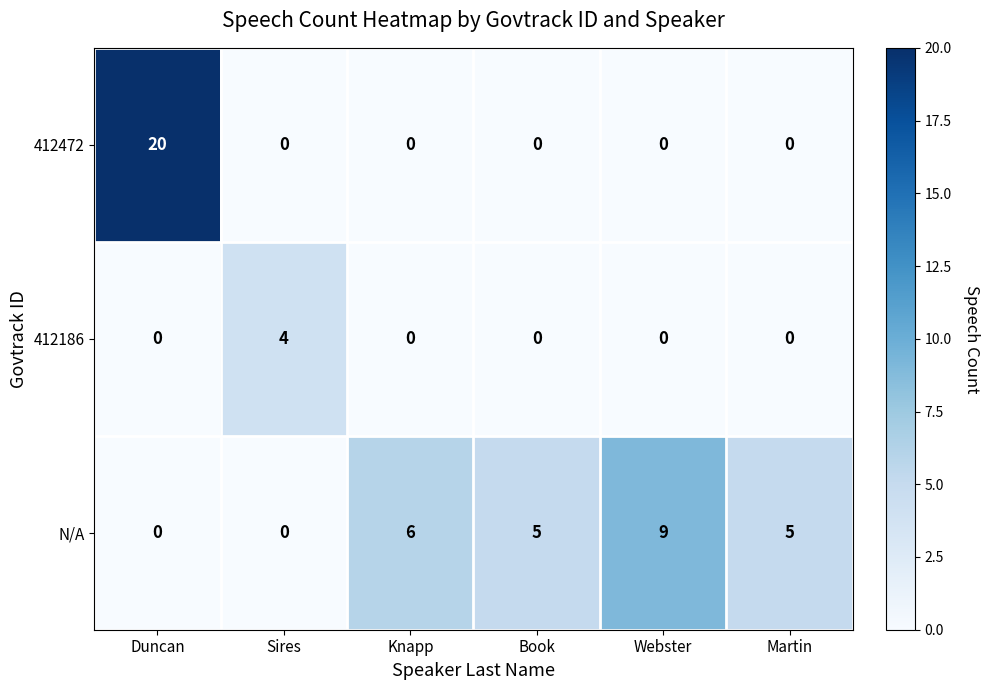

List the series in order of their peak value, lowest first.

412186, N/A, 412472